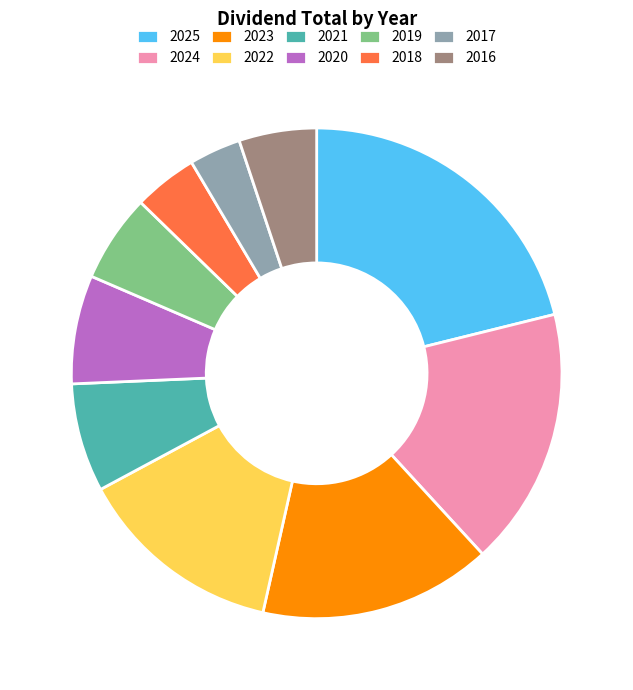

What is the ratio of the value at 2019 to the value at 2022?

0.4